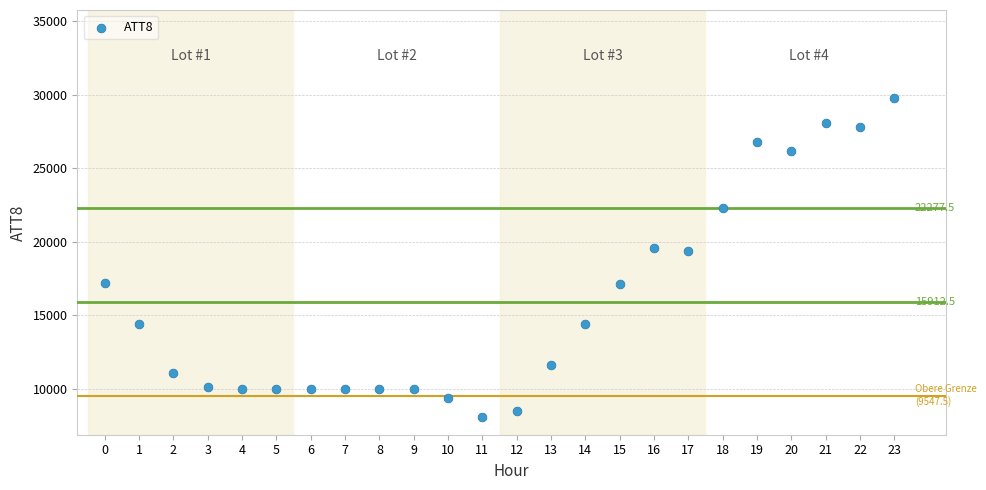

What is the range of Y values (max minus min)?

21700